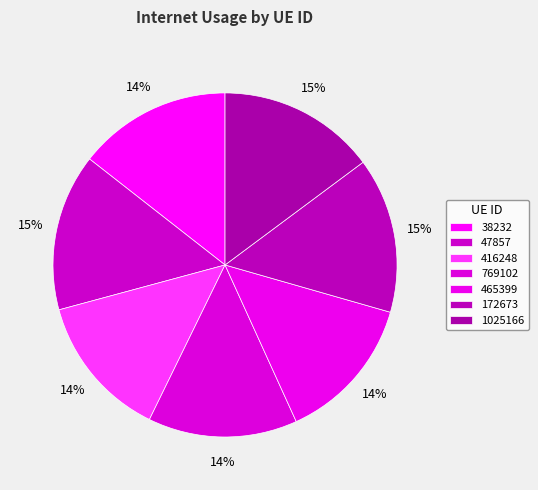

To the nearest percent, what is the difference between the largest and smallest slice percentages?

1%